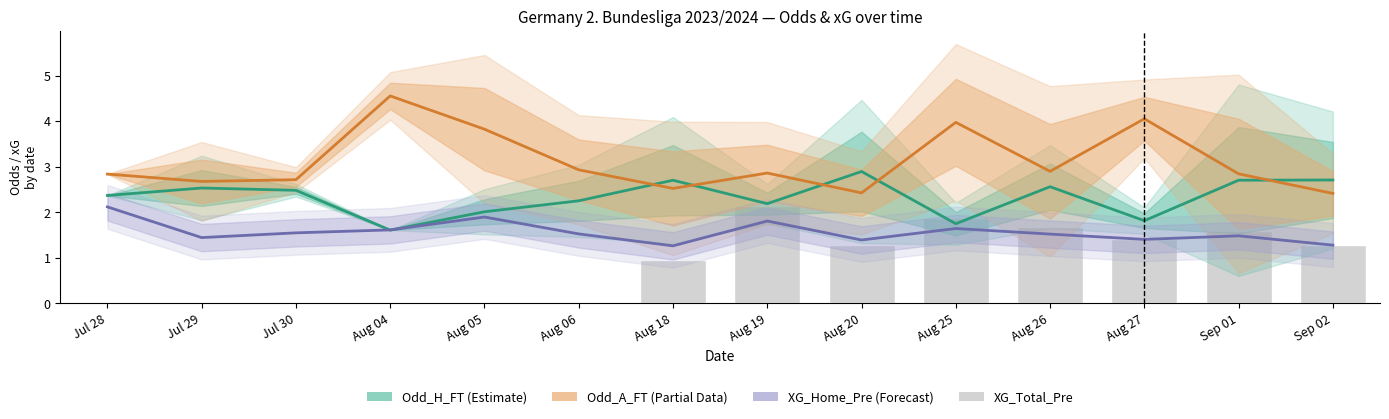

Rank the series at Aug 20 from highest to lowest value.

Odd_H_FT (Estimate), Odd_A_FT (Partial Data), XG_Home_Pre (Forecast), XG_Total_Pre